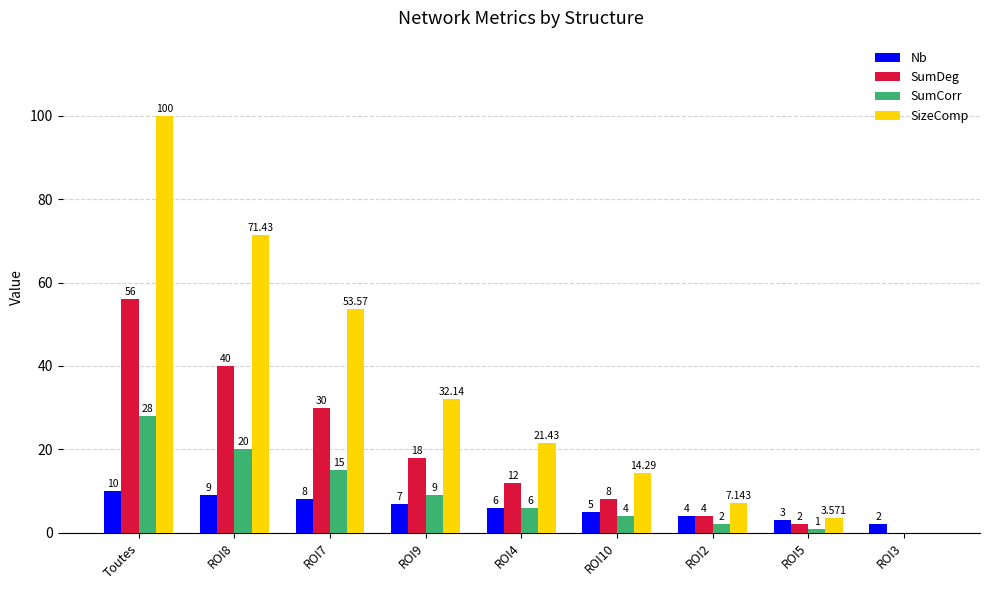

Between ROI7 and ROI5, which series saw the biggest shift?

SizeComp